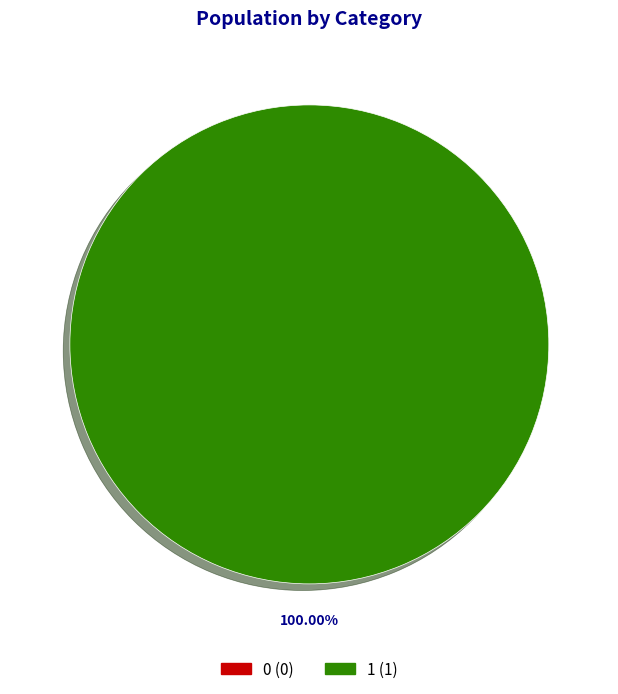

Between 1 and 0, which is larger?

1